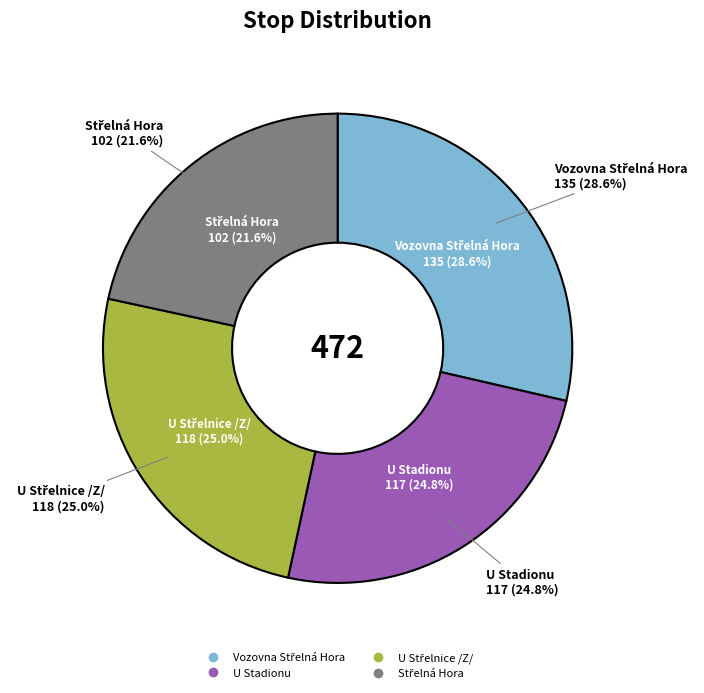

Rank the categories by value from lowest to highest.

Střelná Hora, U Stadionu, U Střelnice /Z/, Vozovna Střelná Hora